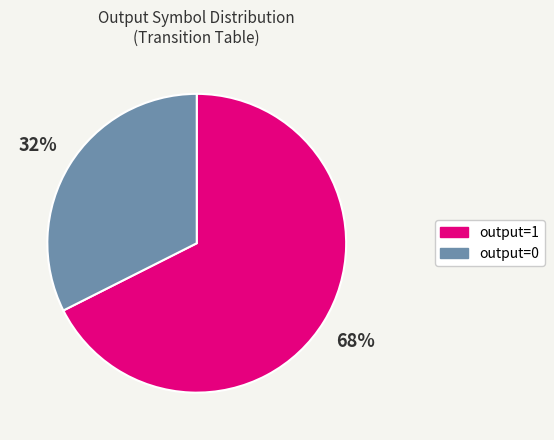

True or false: output=0 accounts for 20% of the total.

False